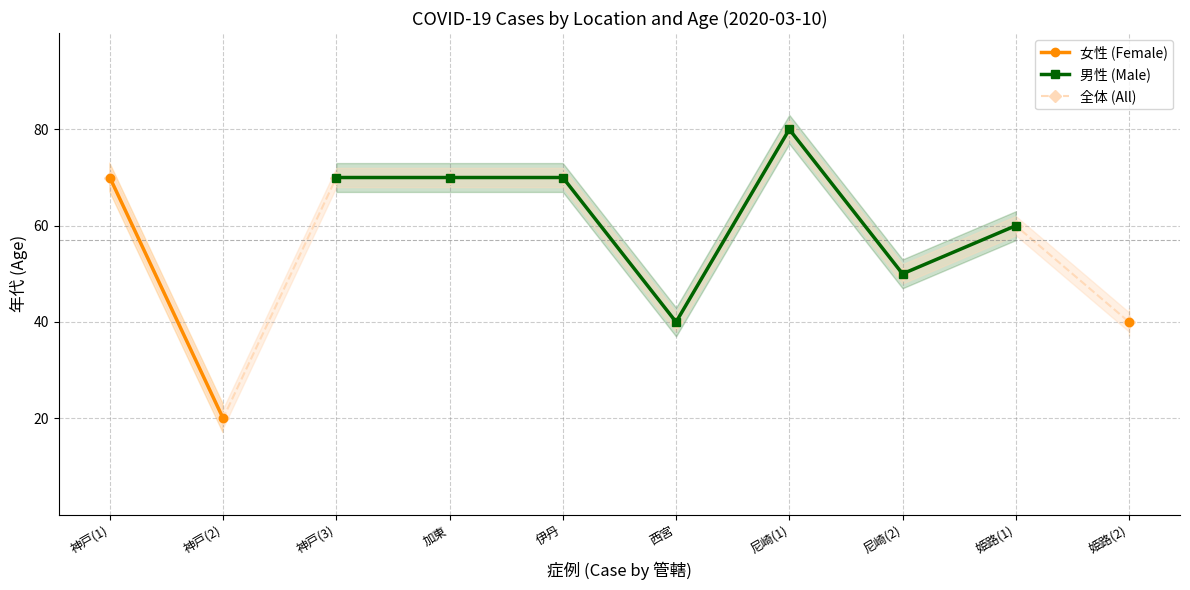

The 男性 (Male) series shows 50.0 at 尼崎(2). True or false?

True